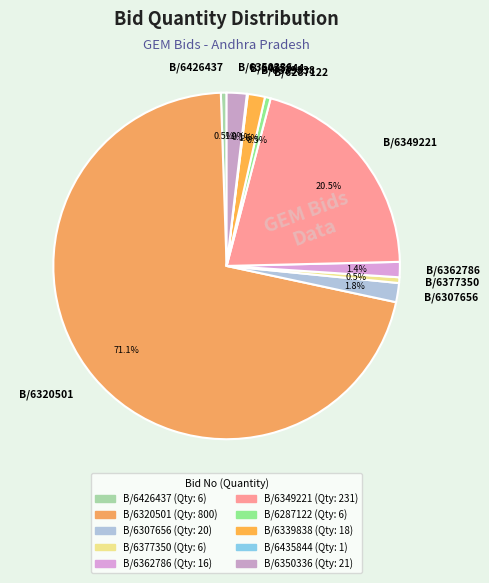

Which category has the biggest portion of the pie?

B/6320501